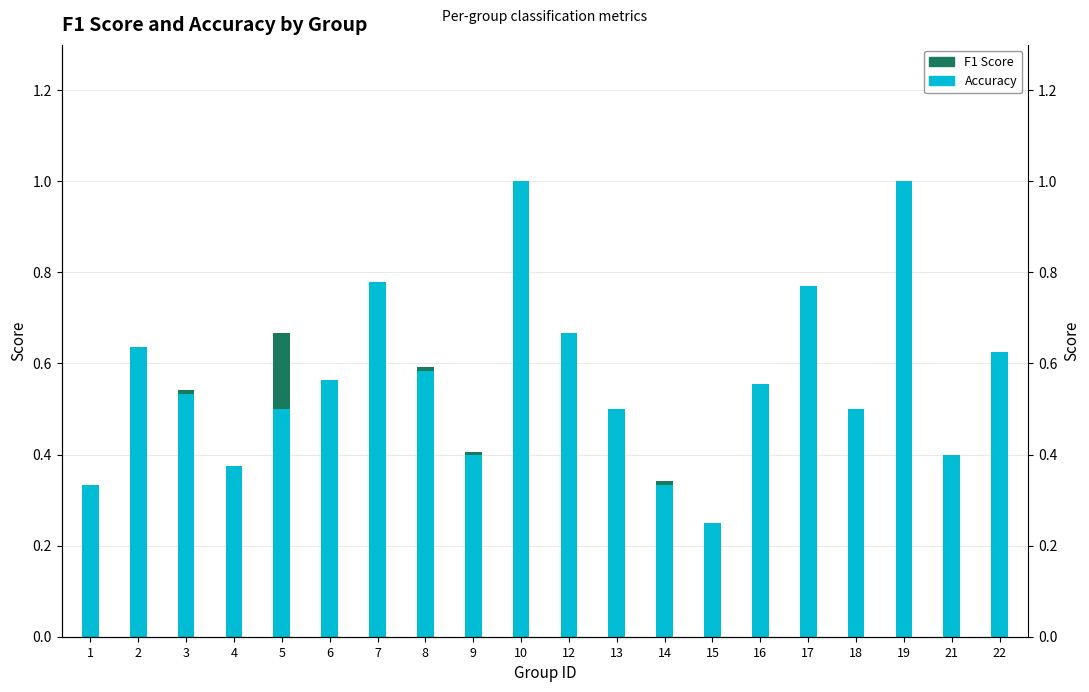

How many series are shown in this chart?

2